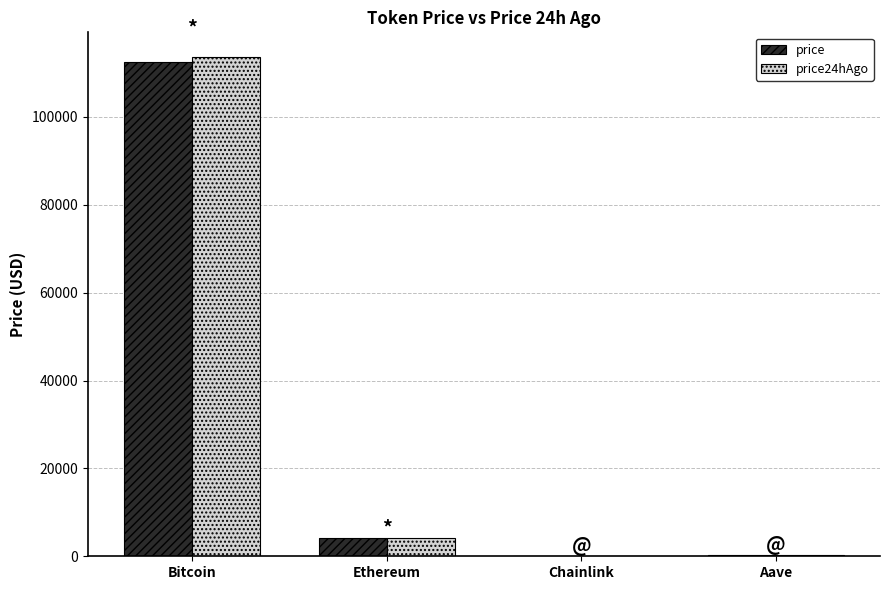

At which category is the sum across all series the highest?

Bitcoin